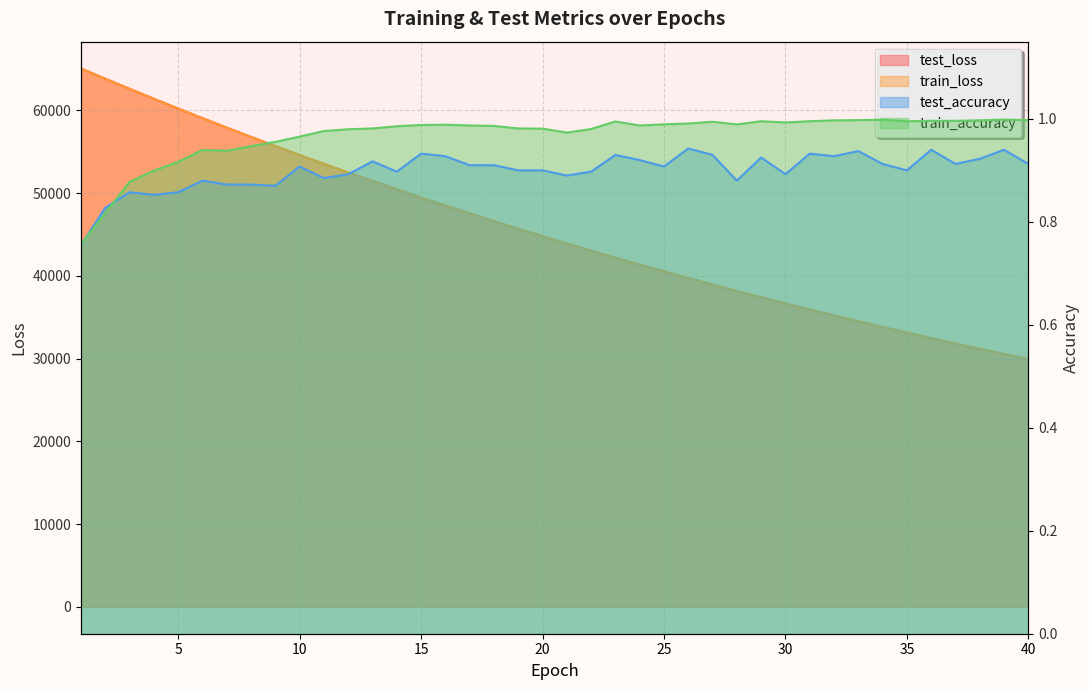

What is the value of the test_loss point at the 20th from the left?

44801.8